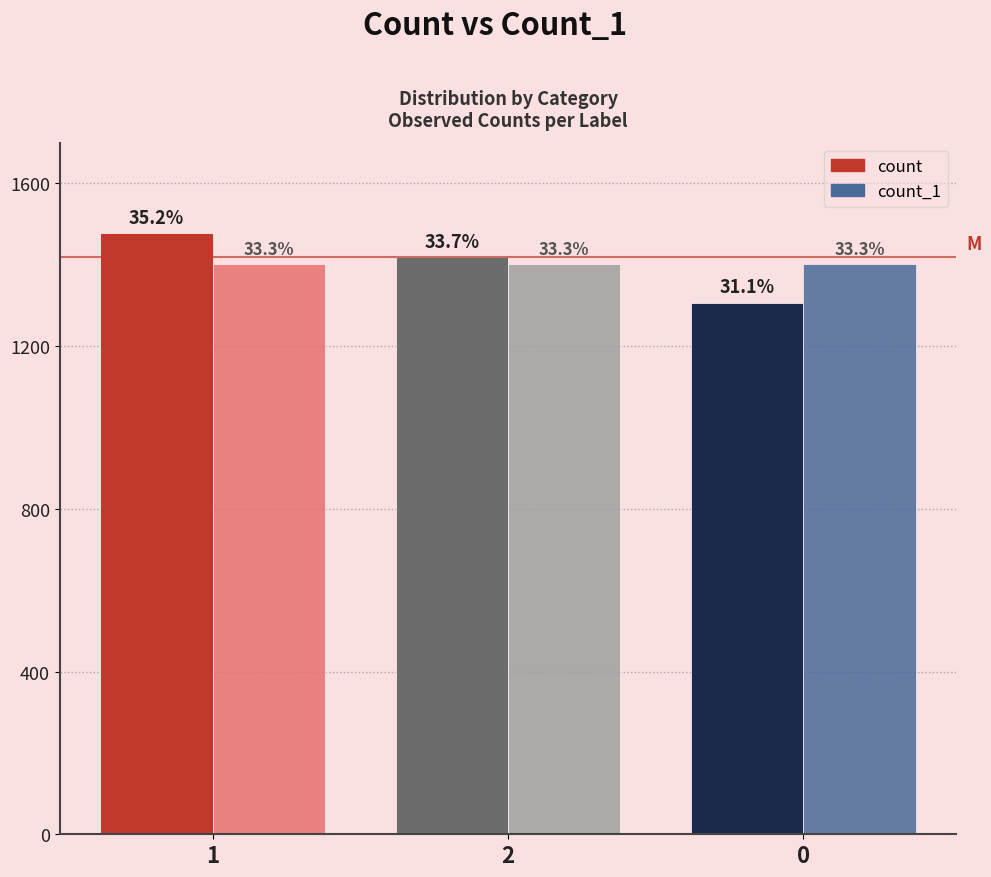

What is the sum of all count_1 values?

4203